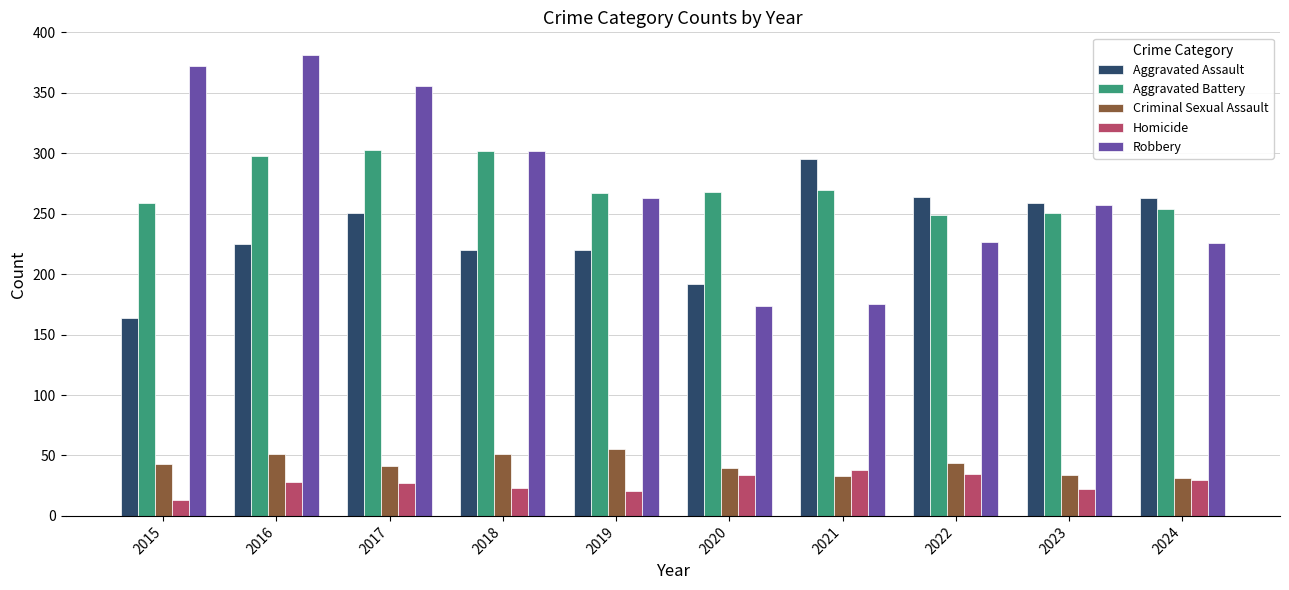

The value of Aggravated Assault at 2017 is 251. True or false?

True